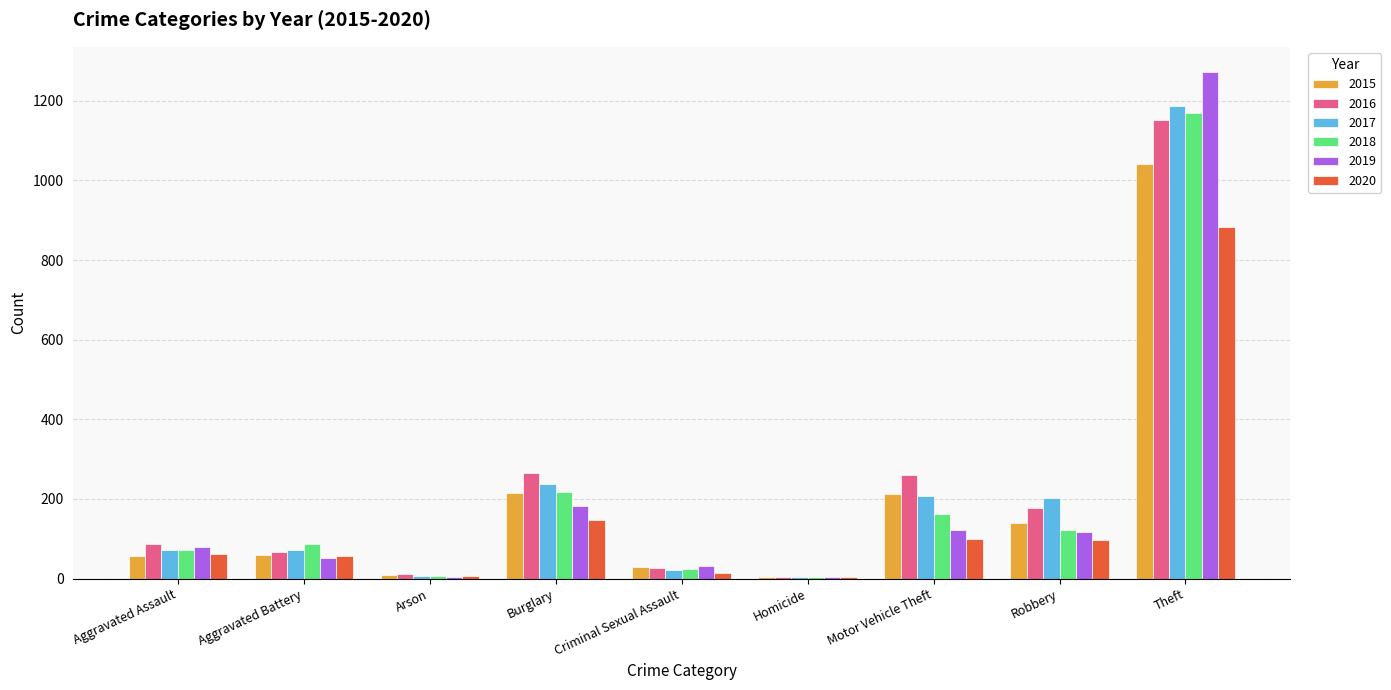

What is the sum of all 2017 values?

2011